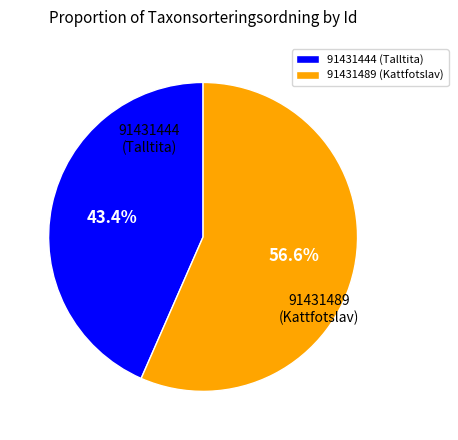

How many segments does this pie chart have?

2